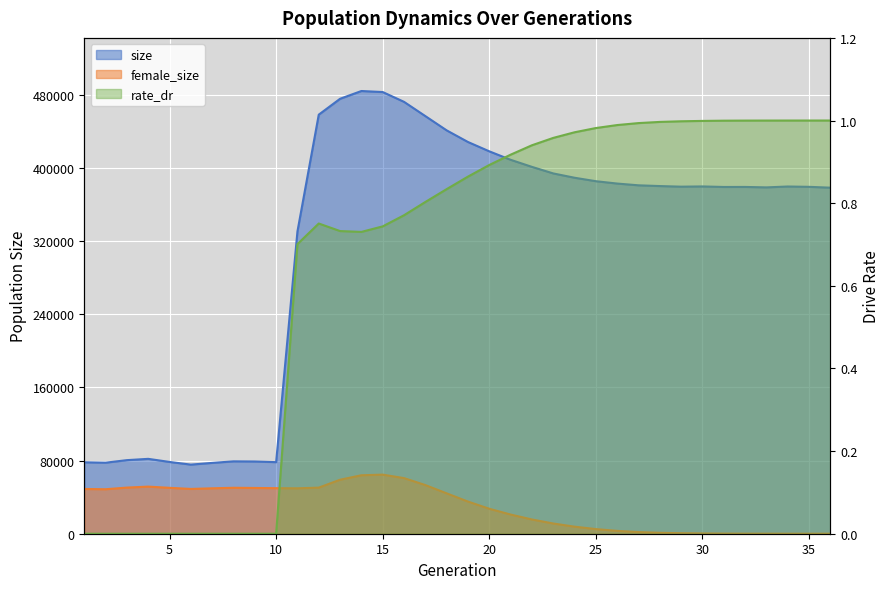

What is the sum of all rate_dr values?

23.6